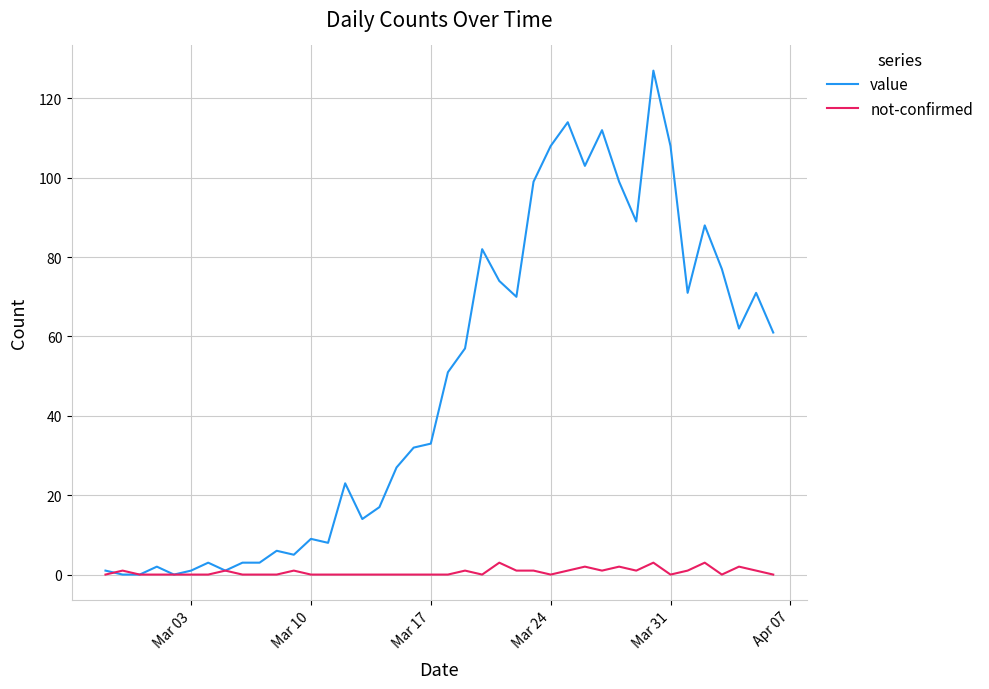

Which series has the largest range (max minus min)?

value